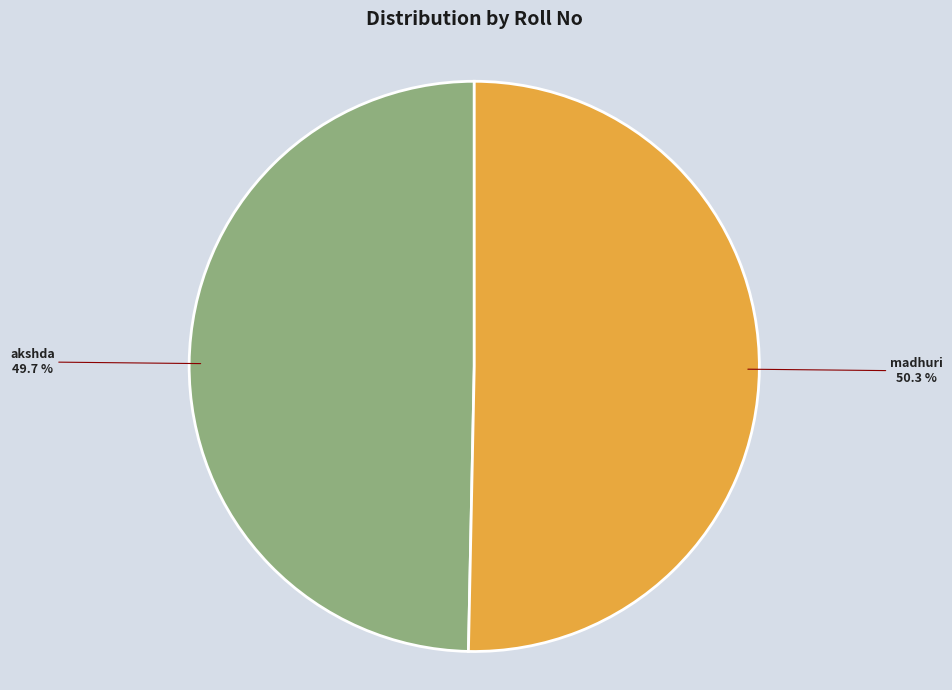

Does any single category account for the majority?

Yes